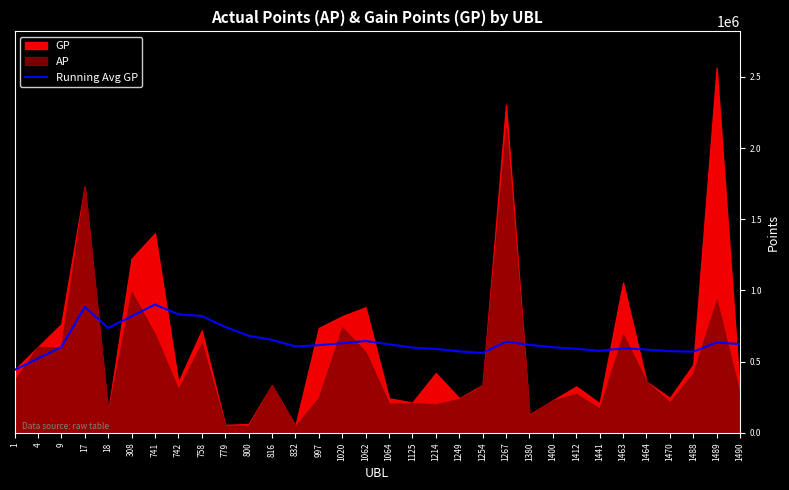

The chart shows a value of 131852.6 at 4. True or false?

False